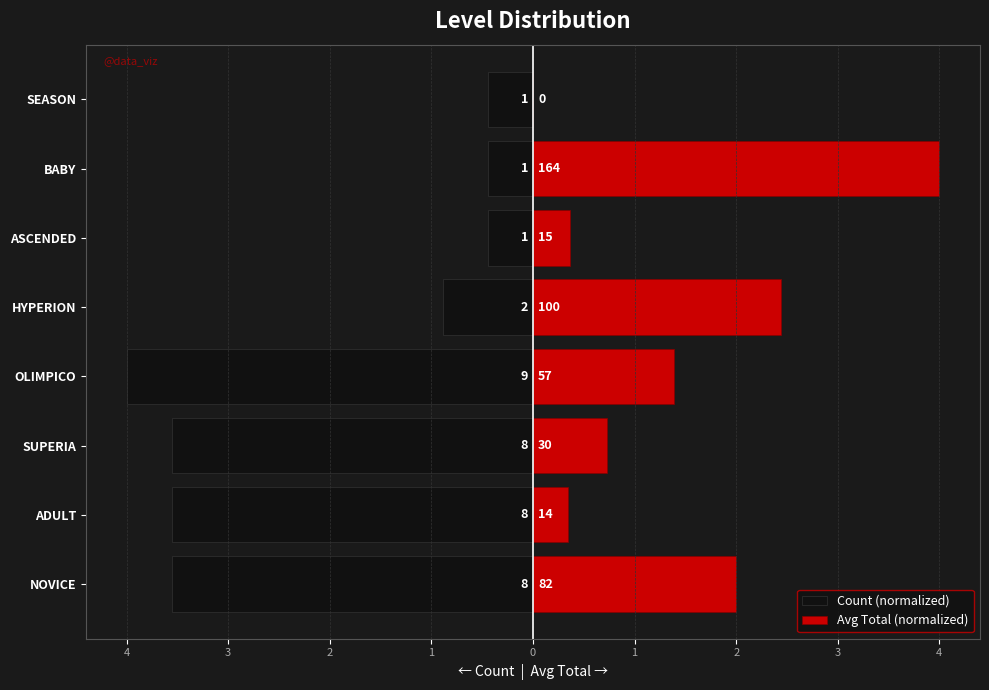

How many bars are there in total?

16